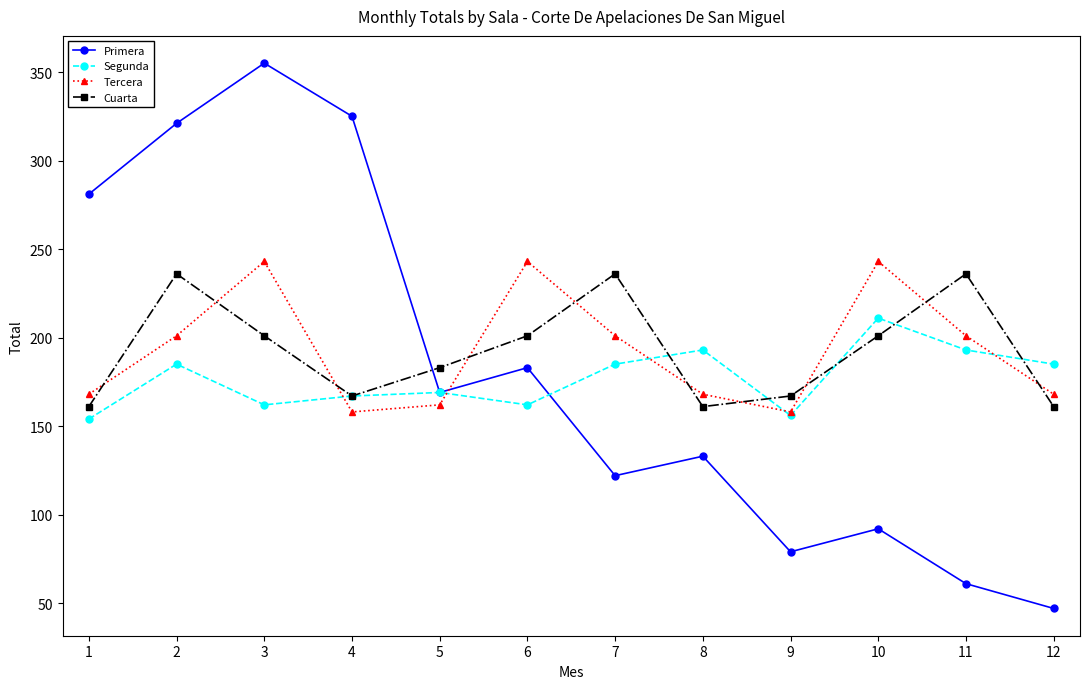

Is the value of Segunda at 4 greater than the value of Tercera at 4?

Yes